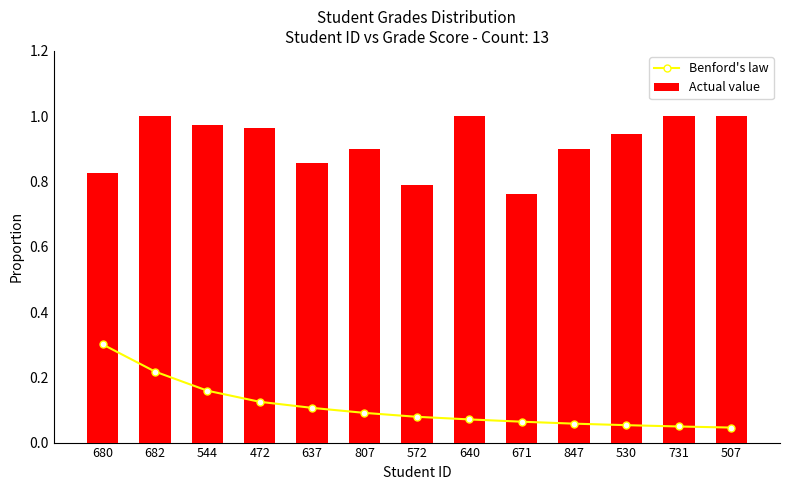

What are all the series names shown in the legend?

Benford's law, Actual value